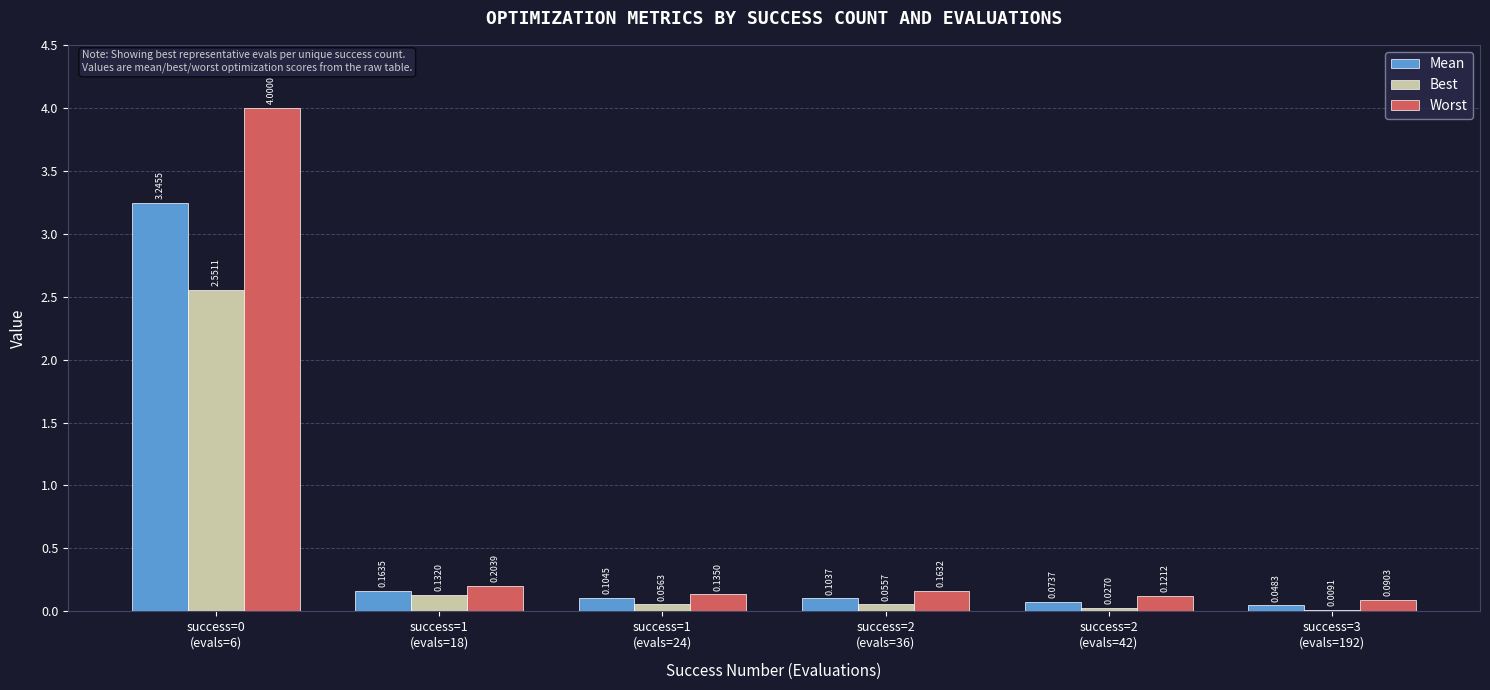

Which series has the largest total across all categories?

Worst